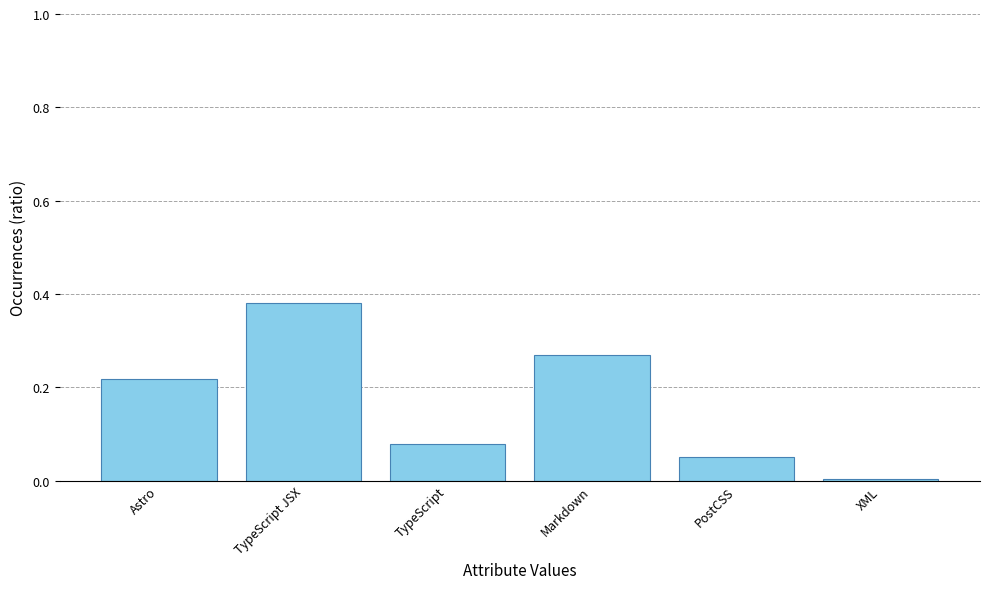

Which has a higher value, TypeScript JSX or PostCSS?

TypeScript JSX